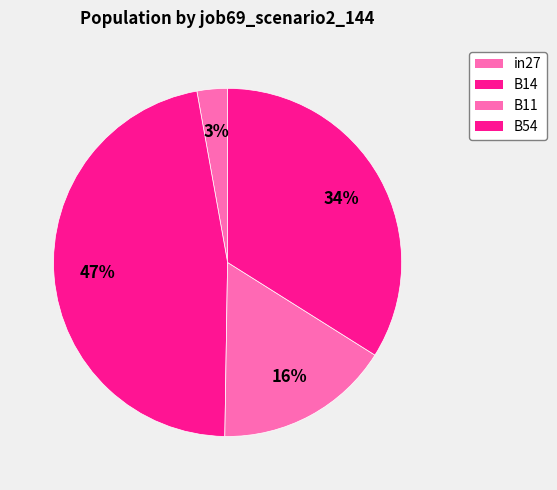

True or false: B11 accounts for 30% of the total.

False